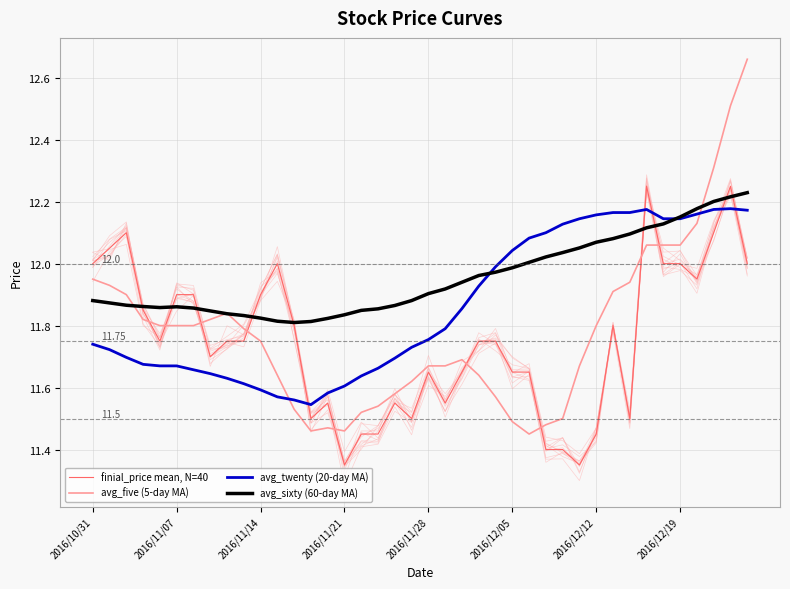

True or false: avg_sixty (60-day MA) has more than 2 points higher than both neighbors.

False